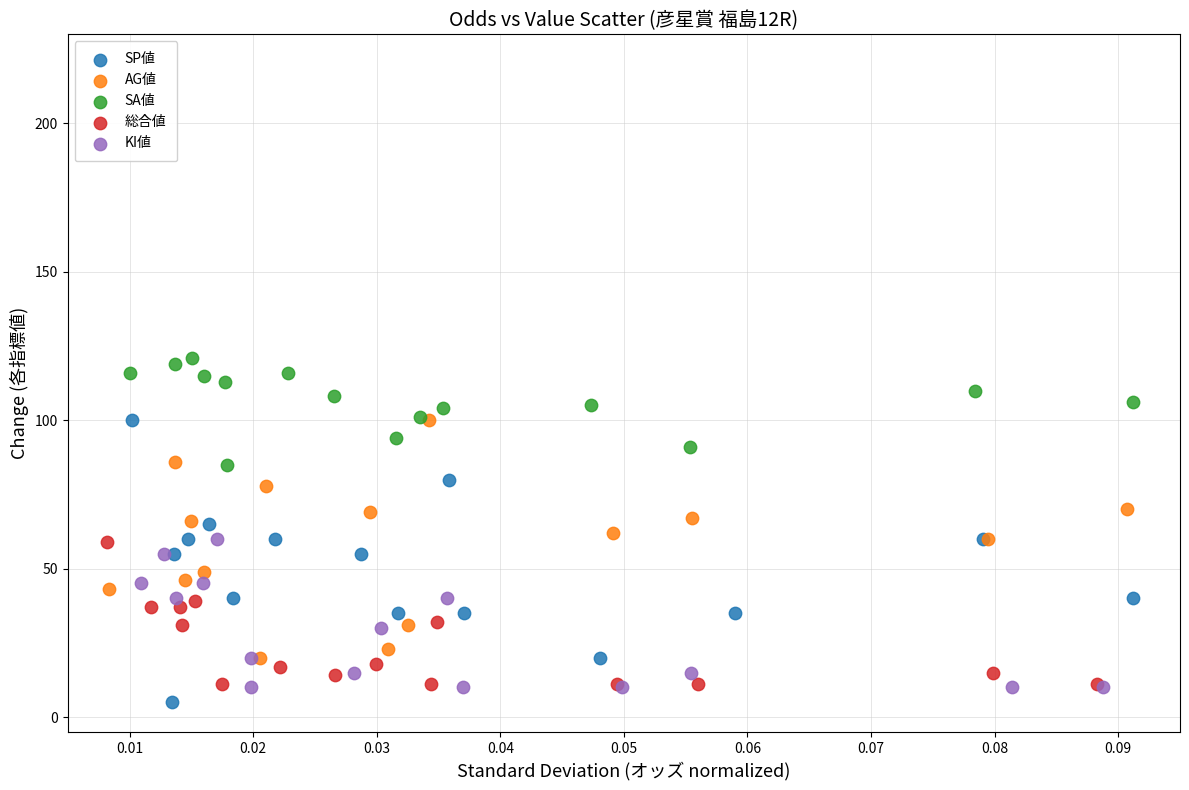

What are all the series names shown in the legend?

SP値, AG値, SA値, 総合値, KI値